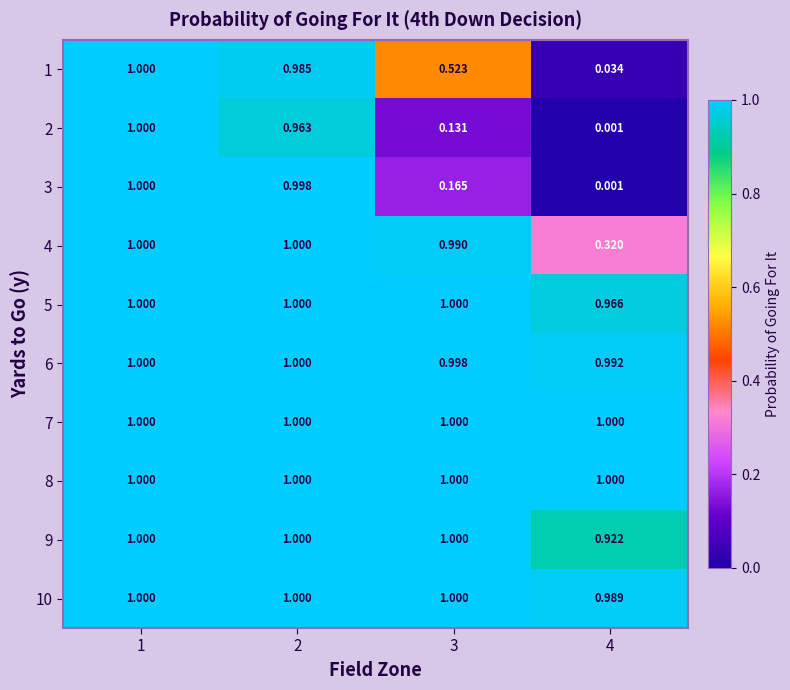

Reading left to right, extract all data points from this chart.

1: 1=1.0	2=1.0	3=0.5	4=0.0
2: 1=1.0	2=1.0	3=0.1	4=0.0
3: 1=1.0	2=1.0	3=0.2	4=0.0
4: 1=1.0	2=1.0	3=1.0	4=0.3
5: 1=1.0	2=1.0	3=1.0	4=1.0
6: 1=1.0	2=1.0	3=1.0	4=1.0
7: 1=1.0	2=1.0	3=1.0	4=1.0
8: 1=1.0	2=1.0	3=1.0	4=1.0
9: 1=1.0	2=1.0	3=1.0	4=0.9
10: 1=1.0	2=1.0	3=1.0	4=1.0